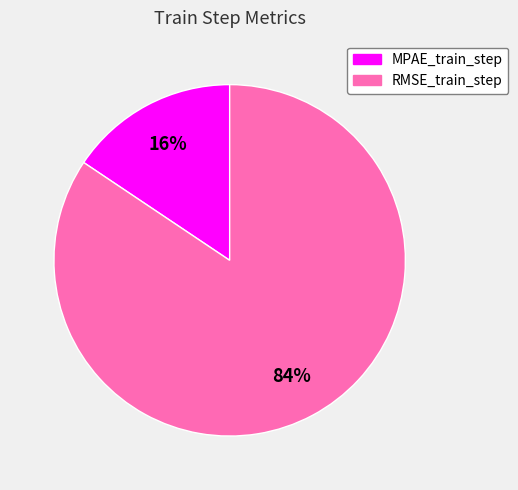

True or false: RMSE_train_step accounts for 92% of the total.

False